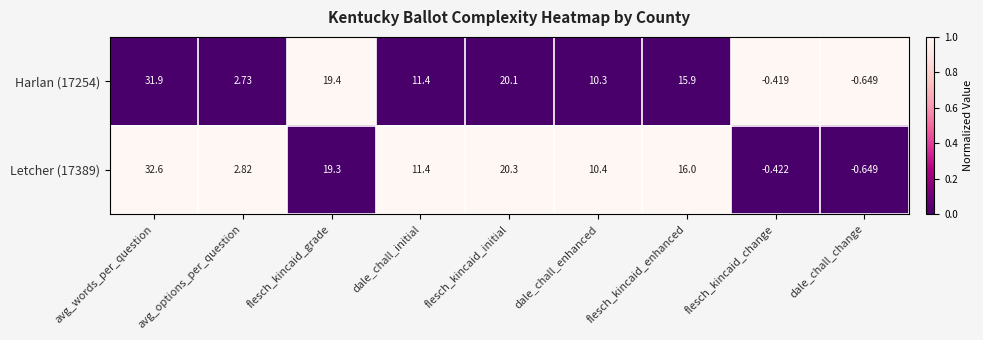

At which category is the sum across all series the highest?

avg_words_per_question